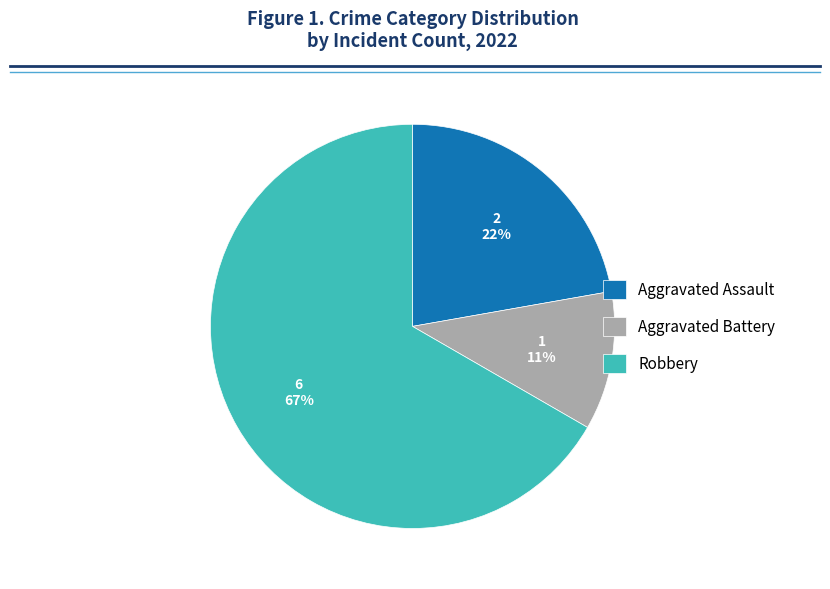

How many segments does this pie chart have?

3